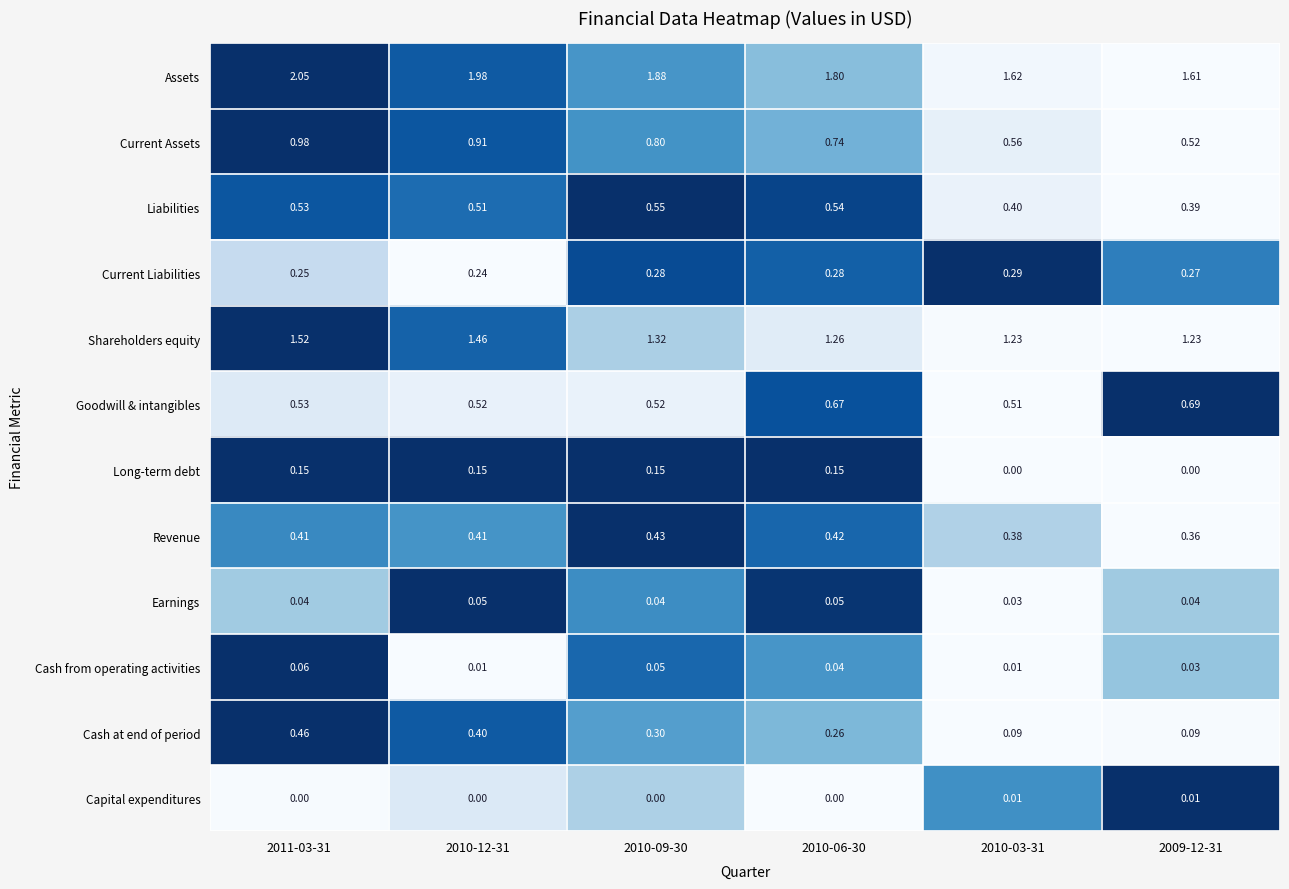

Which series has the largest total across all categories?

Assets